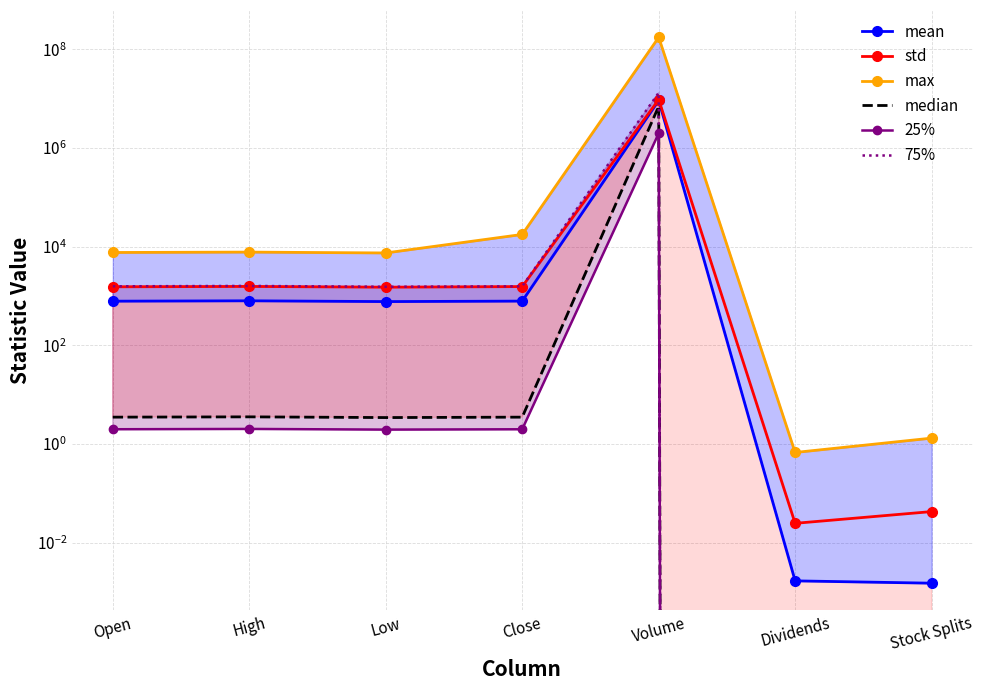

List the series in order of their peak value, highest first.

max, 75%, std, mean, median, 25%